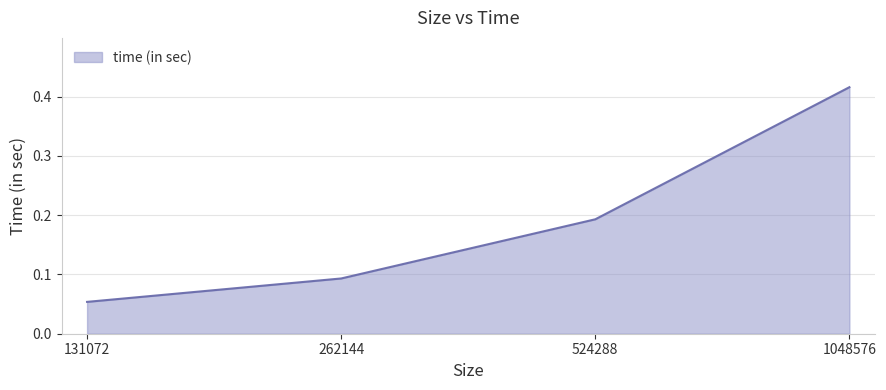

The chart shows a value of 0.1 at 524288. True or false?

False